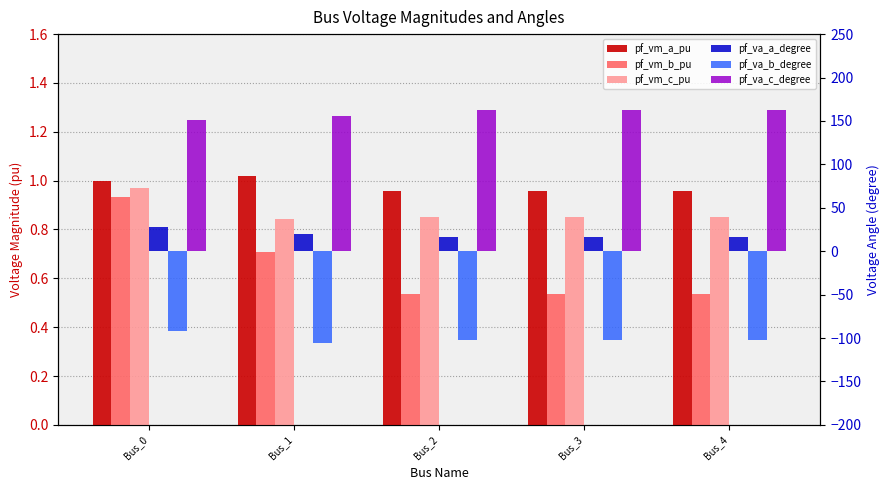

At Bus_1, list the series in order from smallest to largest.

pf_va_b_degree, pf_vm_b_pu, pf_vm_c_pu, pf_vm_a_pu, pf_va_a_degree, pf_va_c_degree